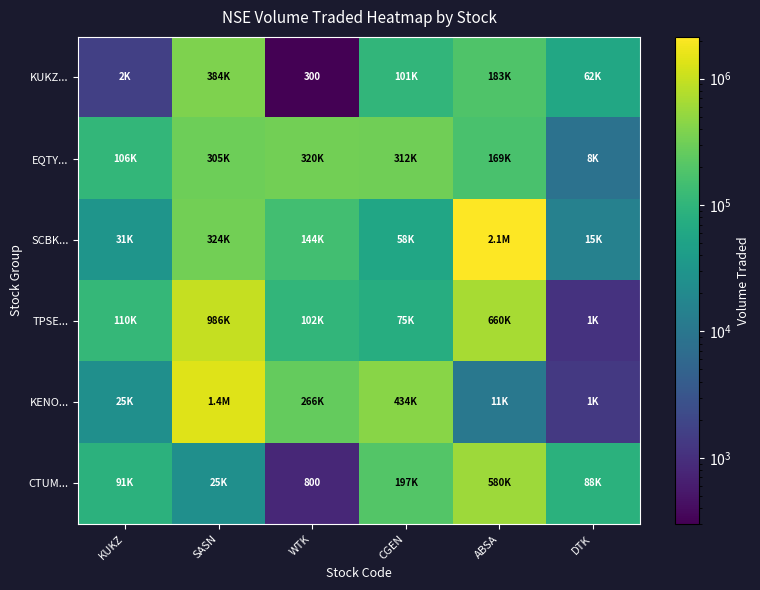

Is it true that CTUM... equals 1116 at WTK?

False